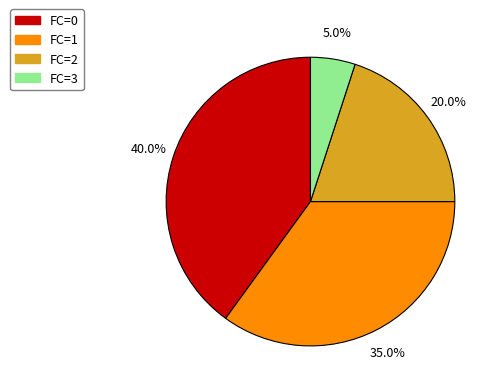

Is there any slice that represents more than half of the pie?

No